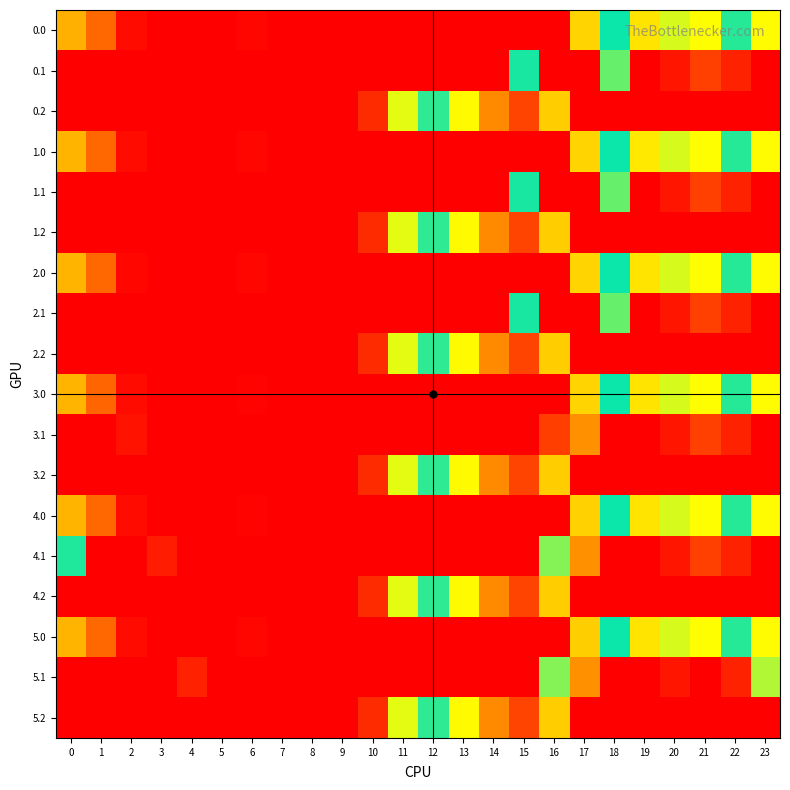

At which category is the sum across all series the highest?

16